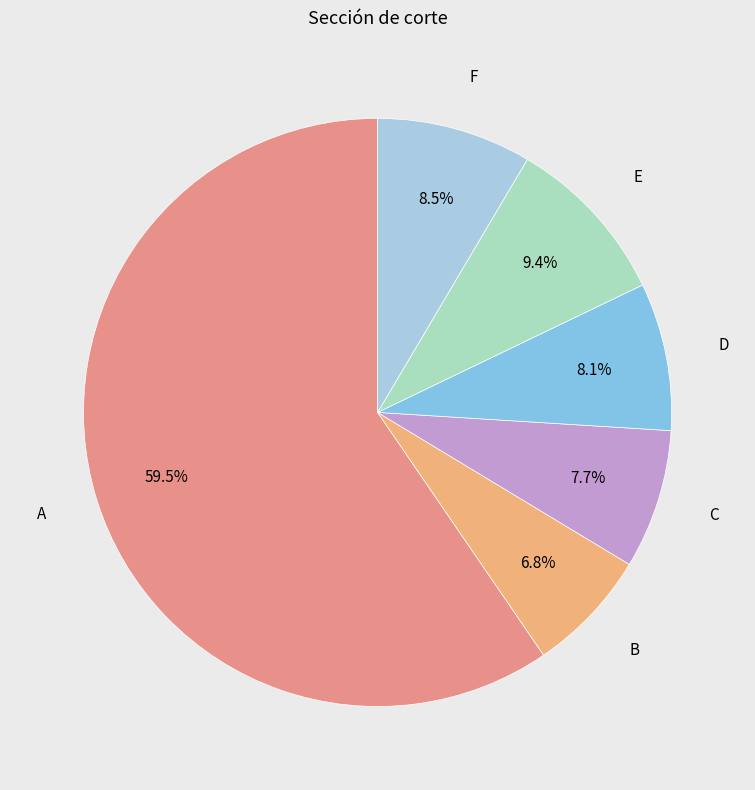

Which has a higher value, E or F?

E